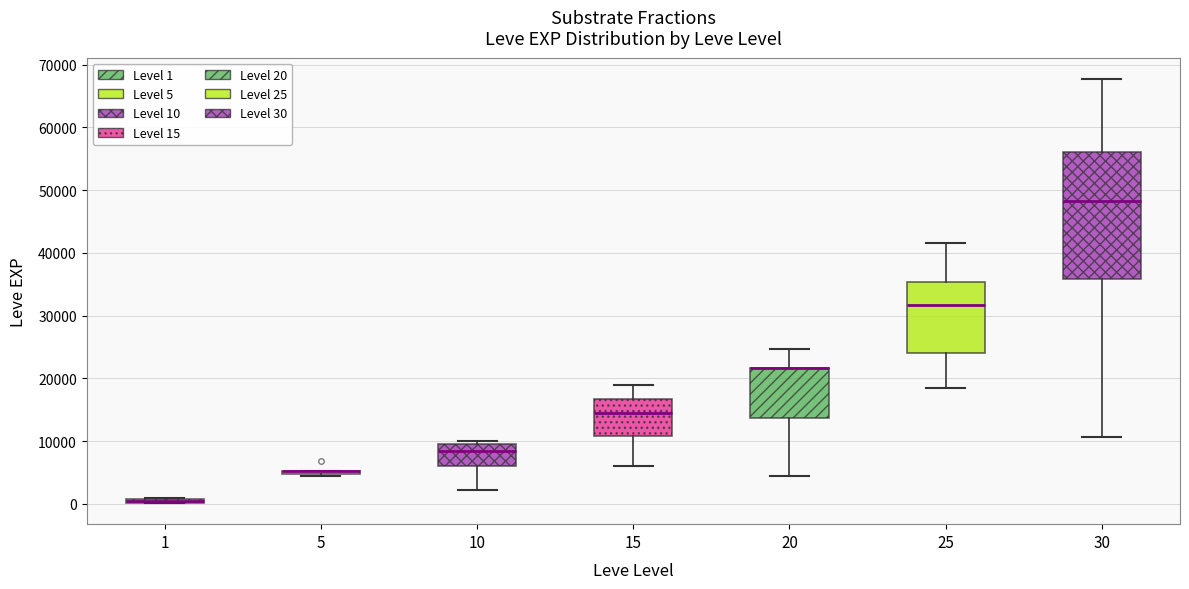

Where is the upper edge of the box at x = 10 on the y-axis? The values are not printed on the chart, so give them approximately, as read against the axis.

10000